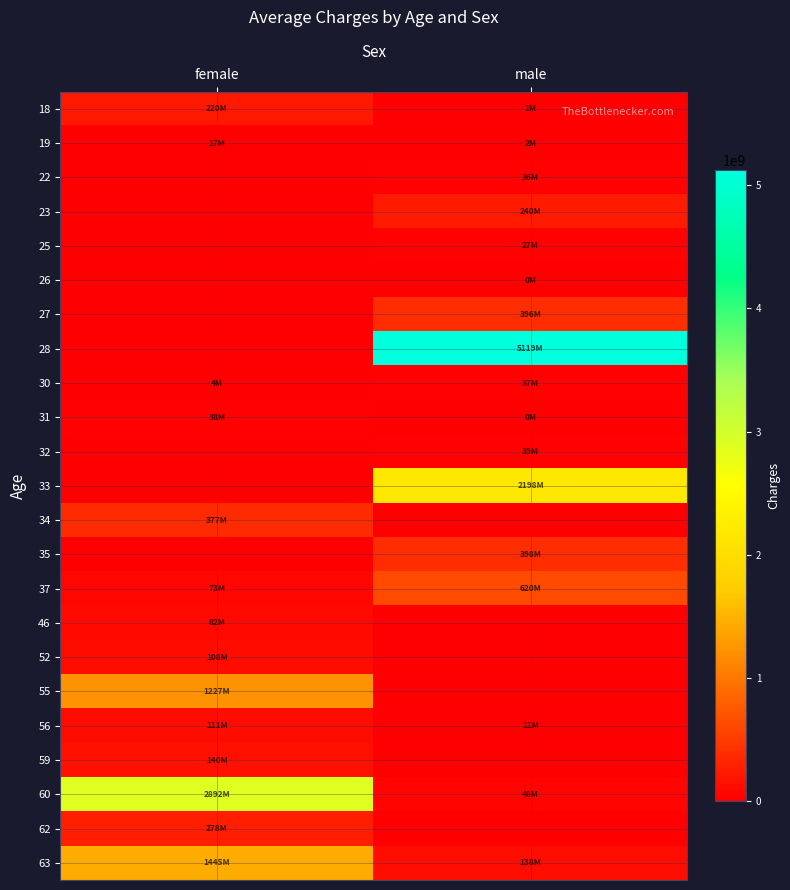

At female, list the series in order from smallest to largest.

22, 23, 25, 26, 27, 28, 32, 33, 35, 30, 19, 31, 37, 46, 52, 56, 59, 18, 62, 34, 55, 63, 60